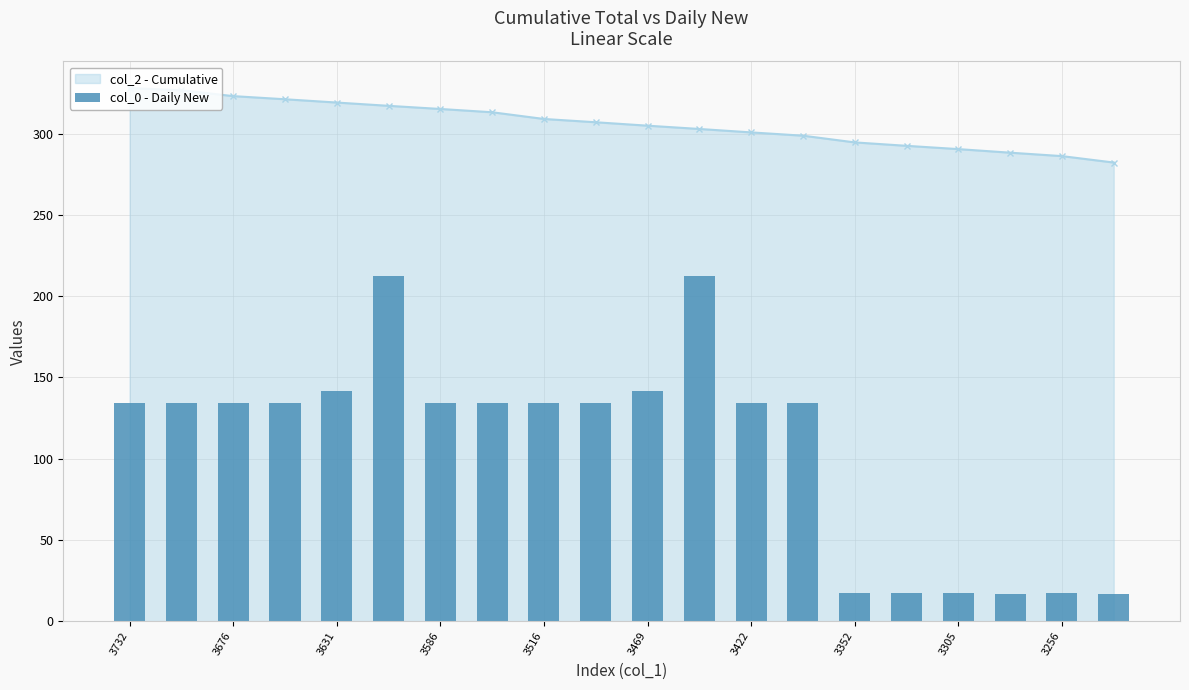

What is the minimum value shown in the chart?

16.4